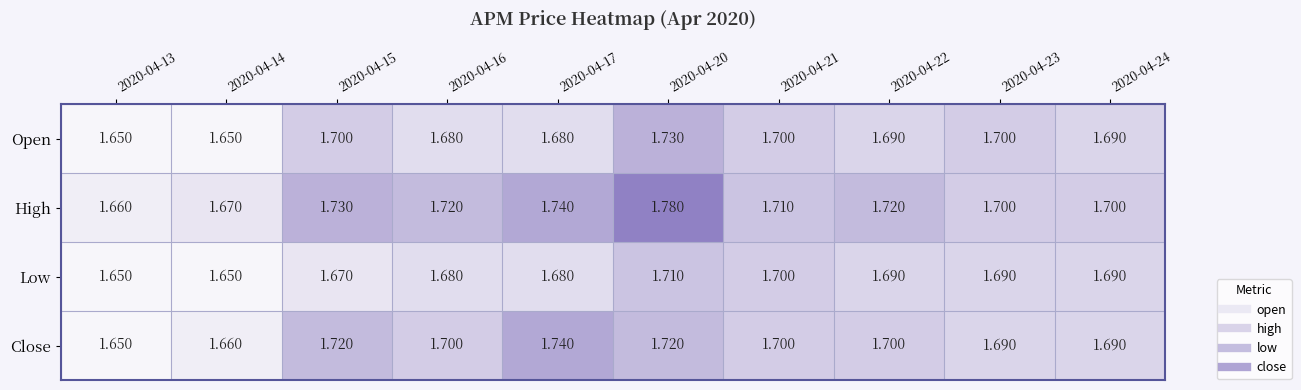

Which series has the largest total across all categories?

High